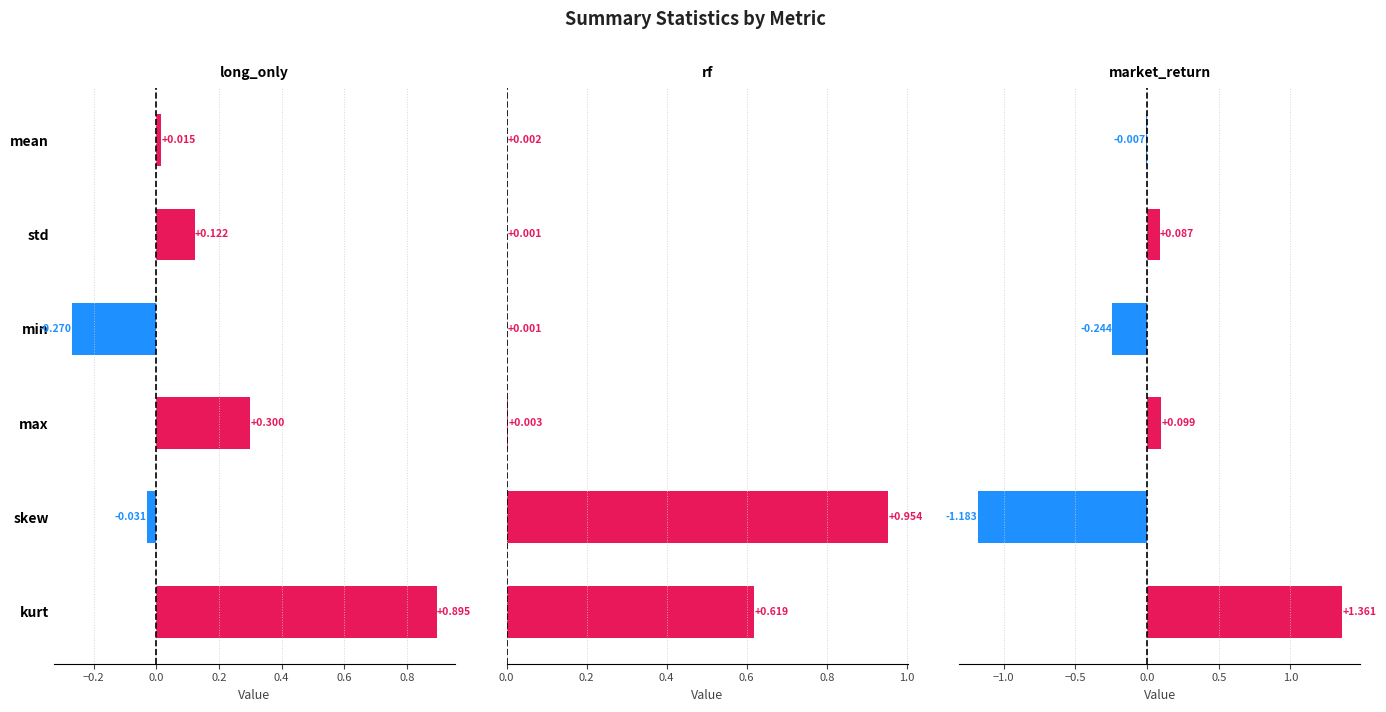

Rank the series by their maximum value, from highest to lowest.

market_return, rf, long_only